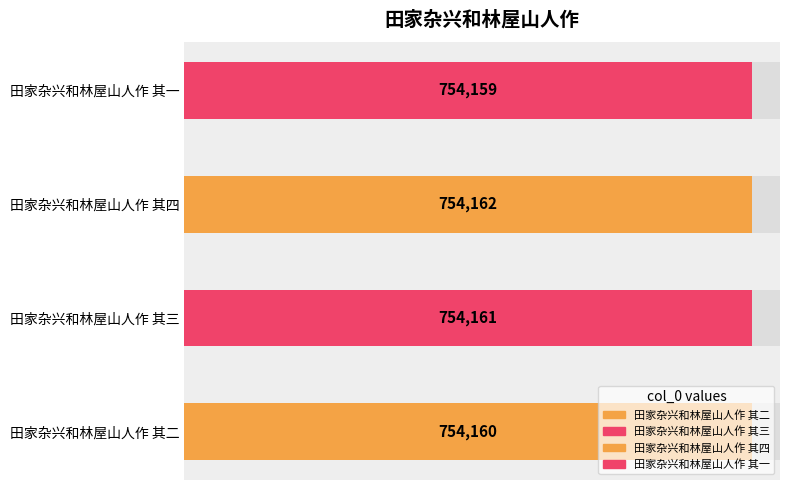

The value at 田家杂兴和林屋山人作 其三 is 200783. True or false?

False